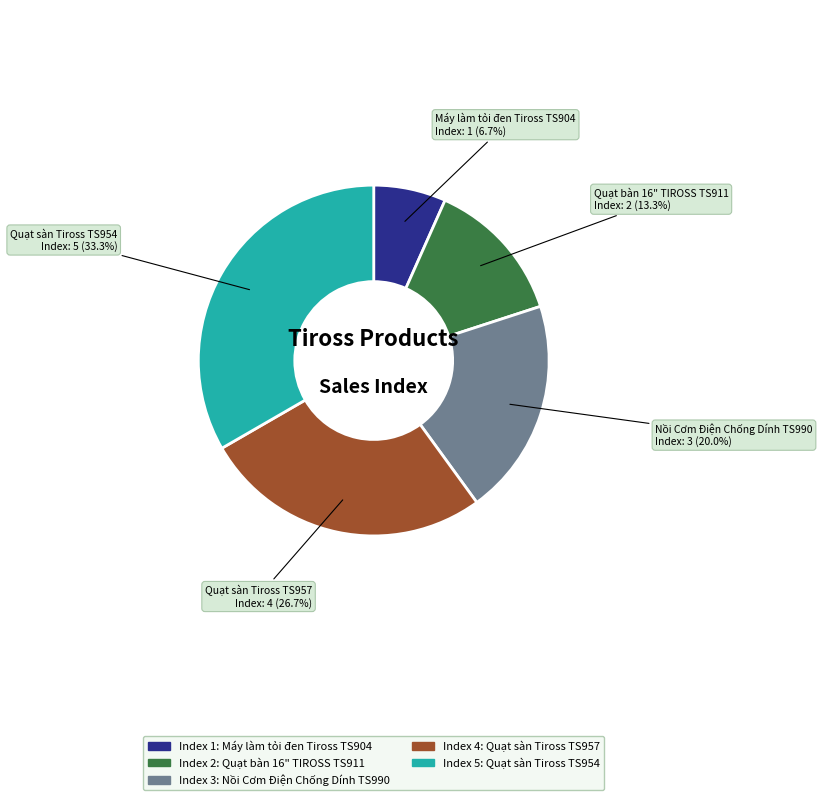

Is there any slice that represents more than half of the pie?

No